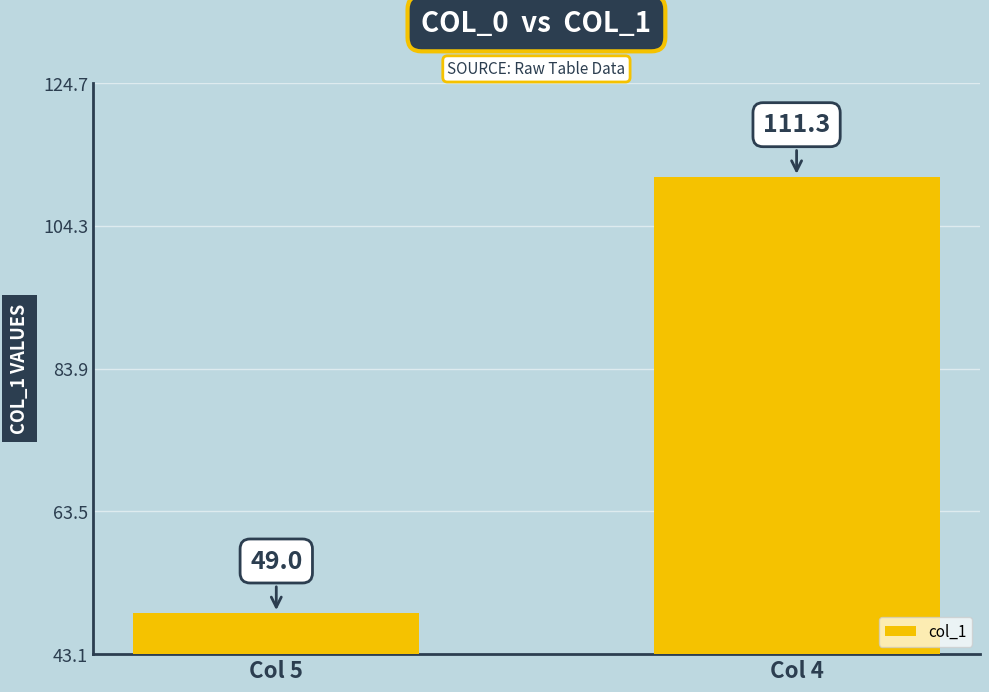

What is the average value?

80.2